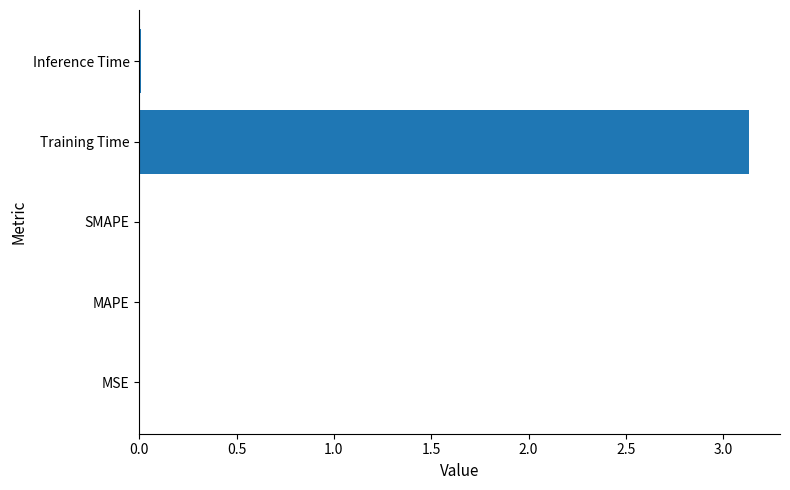

True or false: the data shows 4.7 at Training Time.

False